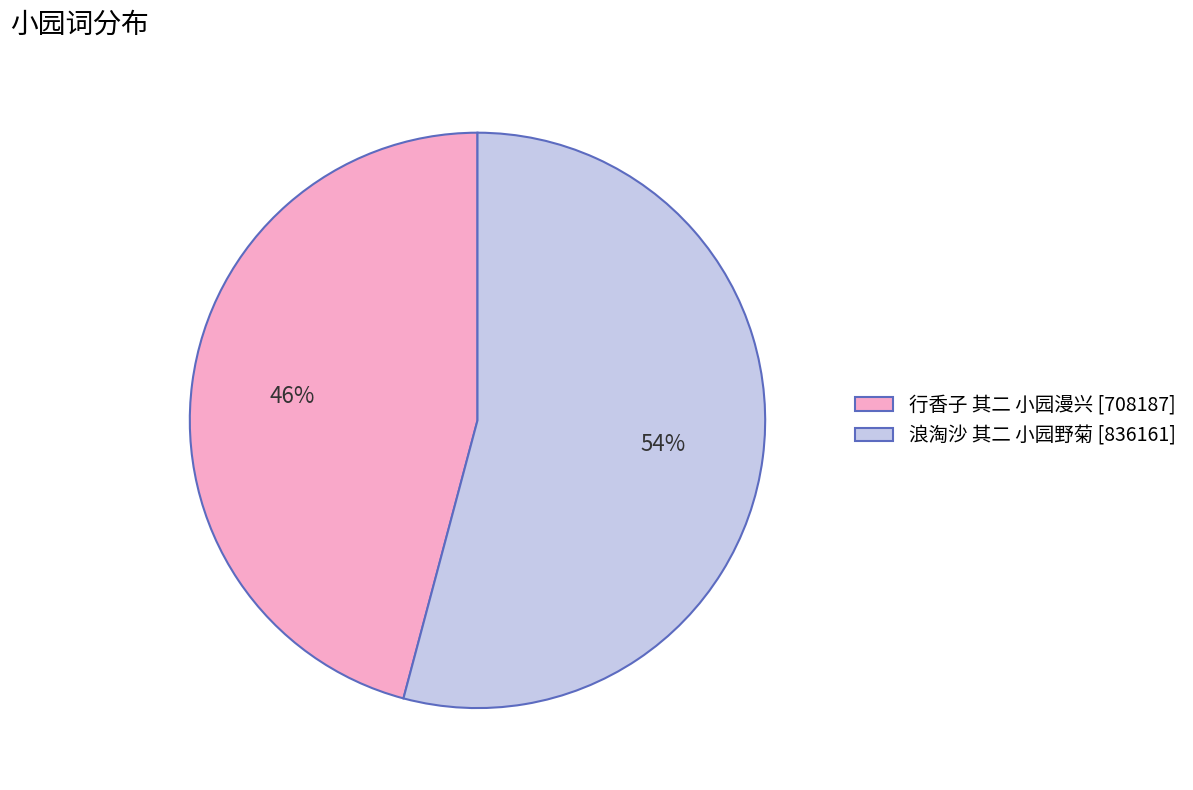

Count the number of slices in the pie.

2